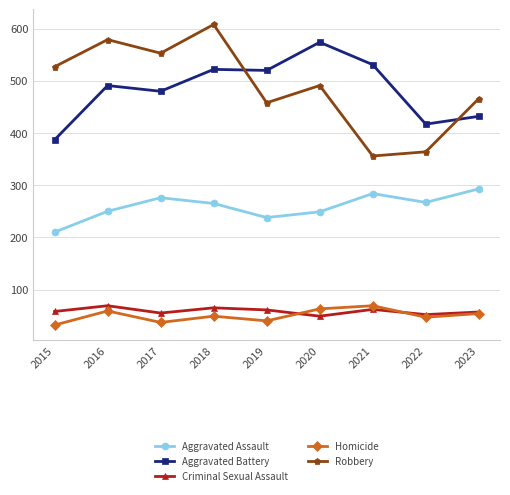

What is the difference between the Robbery values at 2019 and 2023?

8